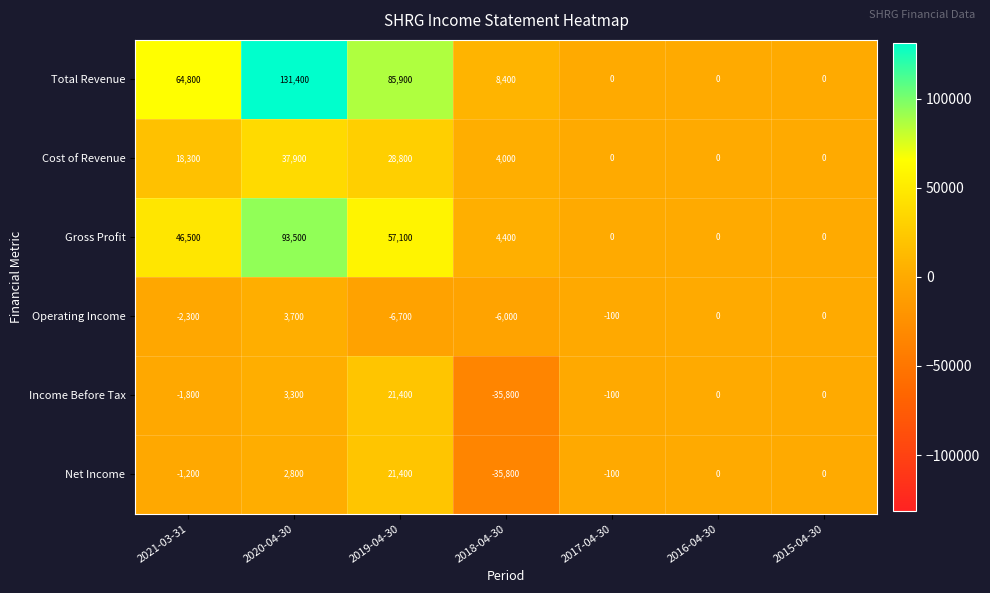

The value of Gross Profit at 2016-04-30 is 58934. True or false?

False